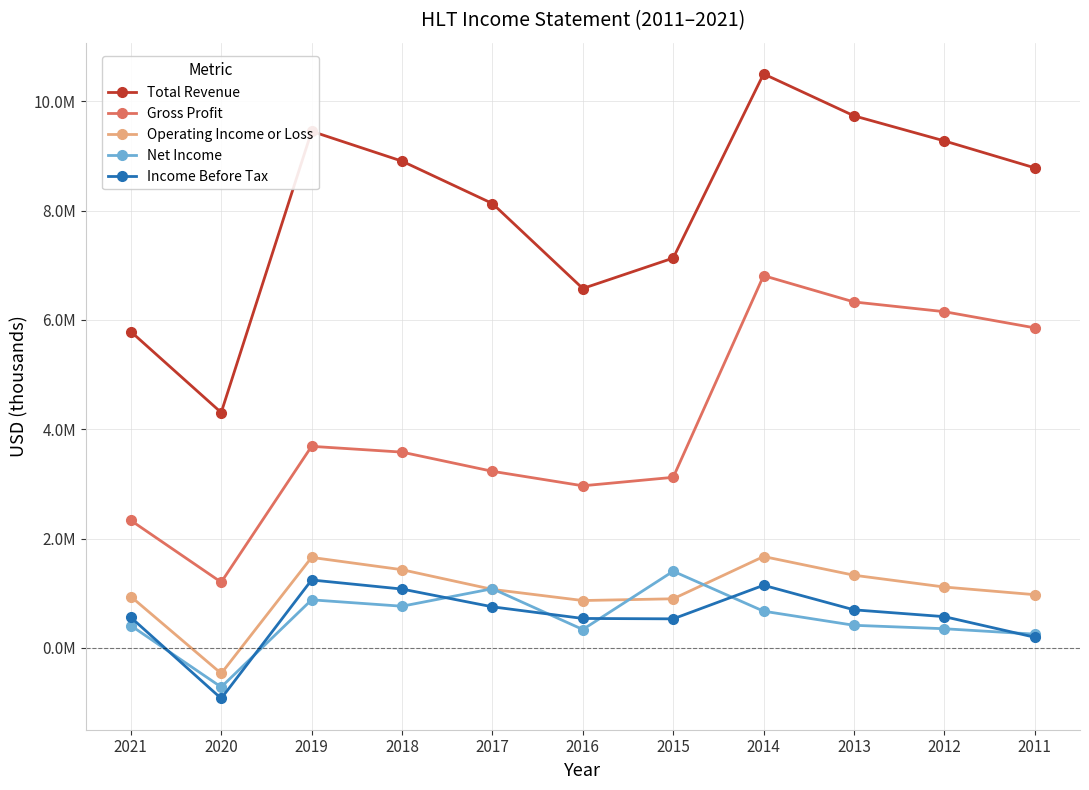

Reading right to left, transcribe all the data shown in this chart.

Total Revenue: 8783000	9276000	9735000	10502000	7133000	6576000	8131000	8906000	9452000	4307000	5788000
Gross Profit: 5856000	6152000	6330000	6811000	3122000	2967000	3232000	3583000	3689000	1203000	2334000
Operating Income or Loss: 975000	1115000	1331000	1673000	900000	868000	1072000	1432000	1657000	-466000	941000
Net Income: 253000	352000	415000	673000	1404000	338000	1084000	764000	881000	-715000	410000
Income Before Tax: 196000	573000	698000	1147000	533000	540000	753000	1078000	1244000	-924000	560000